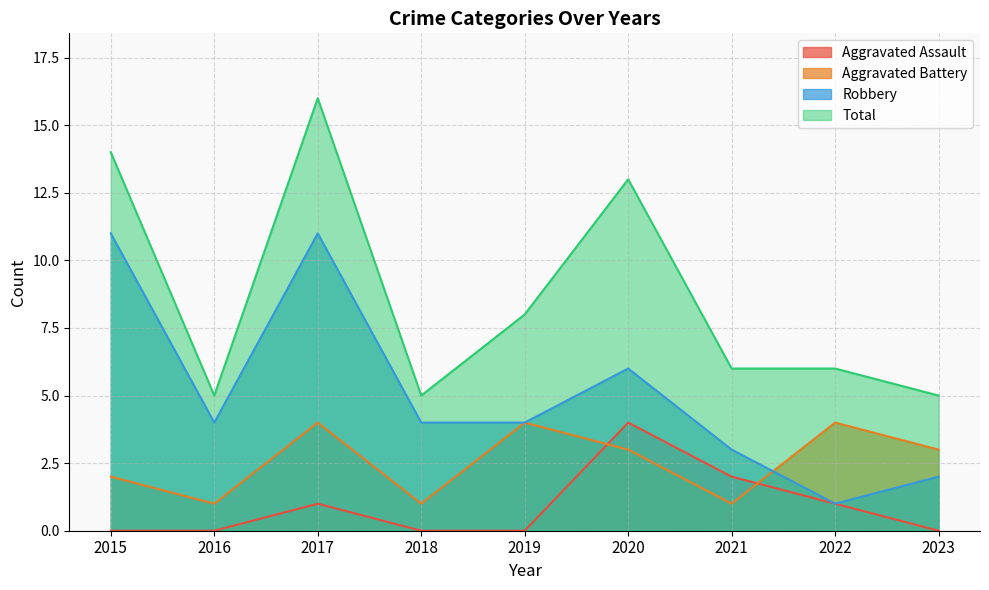

What are all the series names shown in the legend?

Aggravated Assault, Aggravated Battery, Robbery, Total